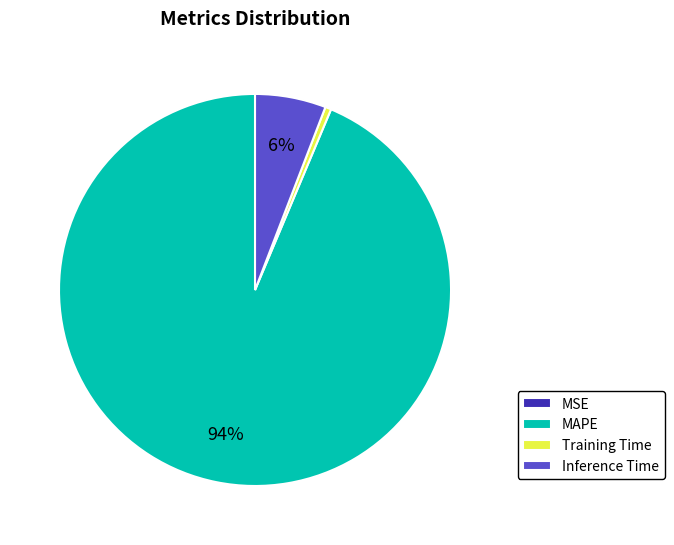

What is the largest slice in the pie chart?

MAPE